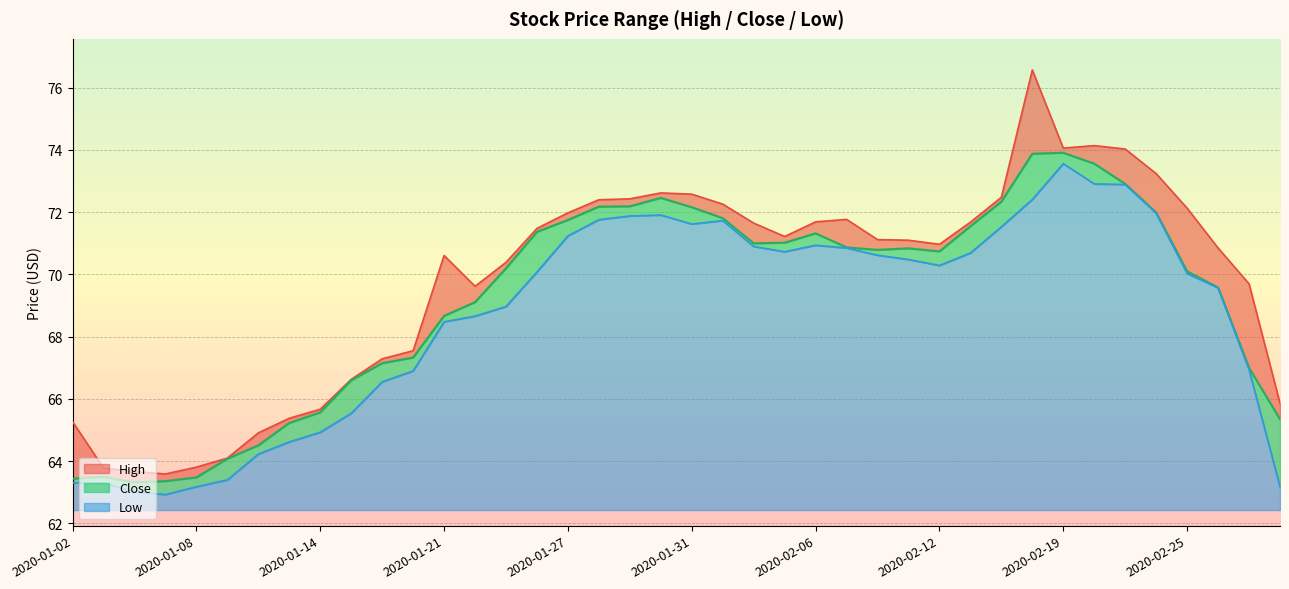

Which series has the largest total across all categories?

High